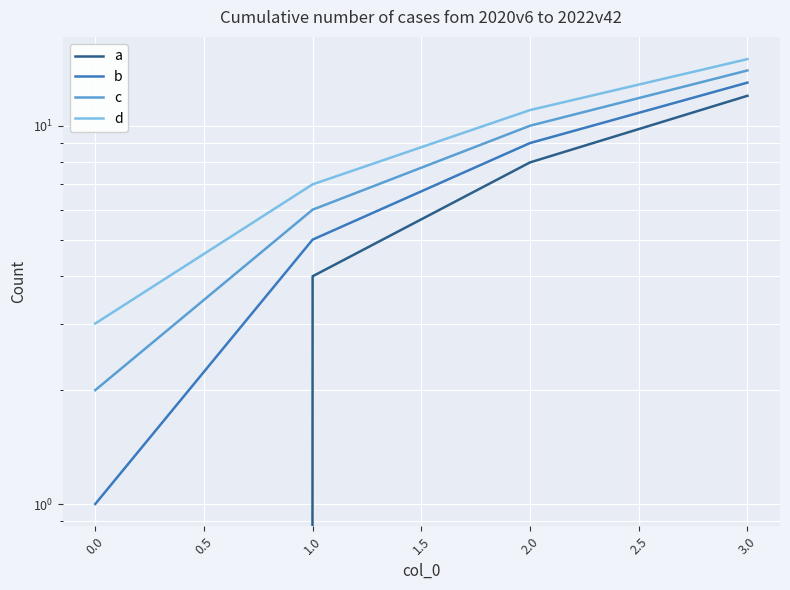

Reading right to left, extract all data points from this chart.

a: 12	8	4	0
b: 13	9	5	1
c: 14	10	6	2
d: 15	11	7	3